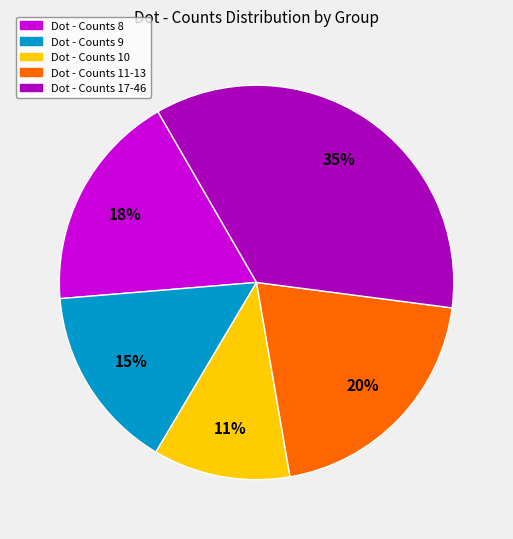

To the nearest percent, what is the average slice percentage?

20%